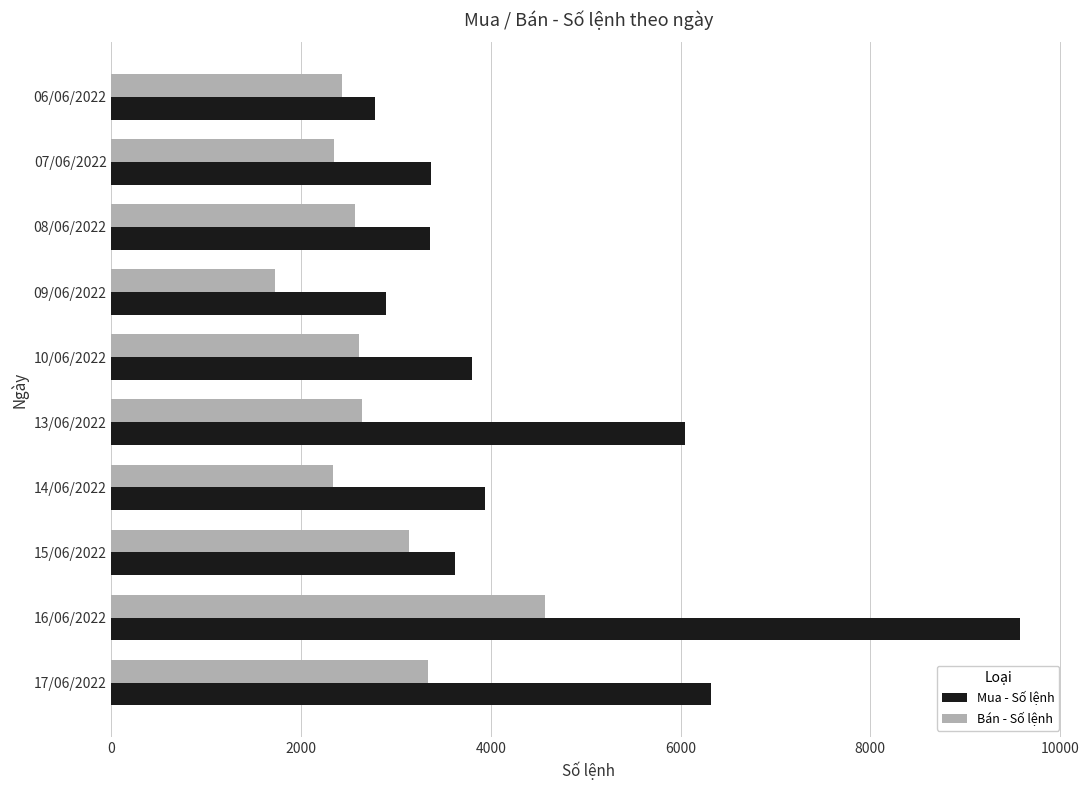

What is the difference between the Mua - Số lệnh values at 06/06/2022 and 10/06/2022?

1018